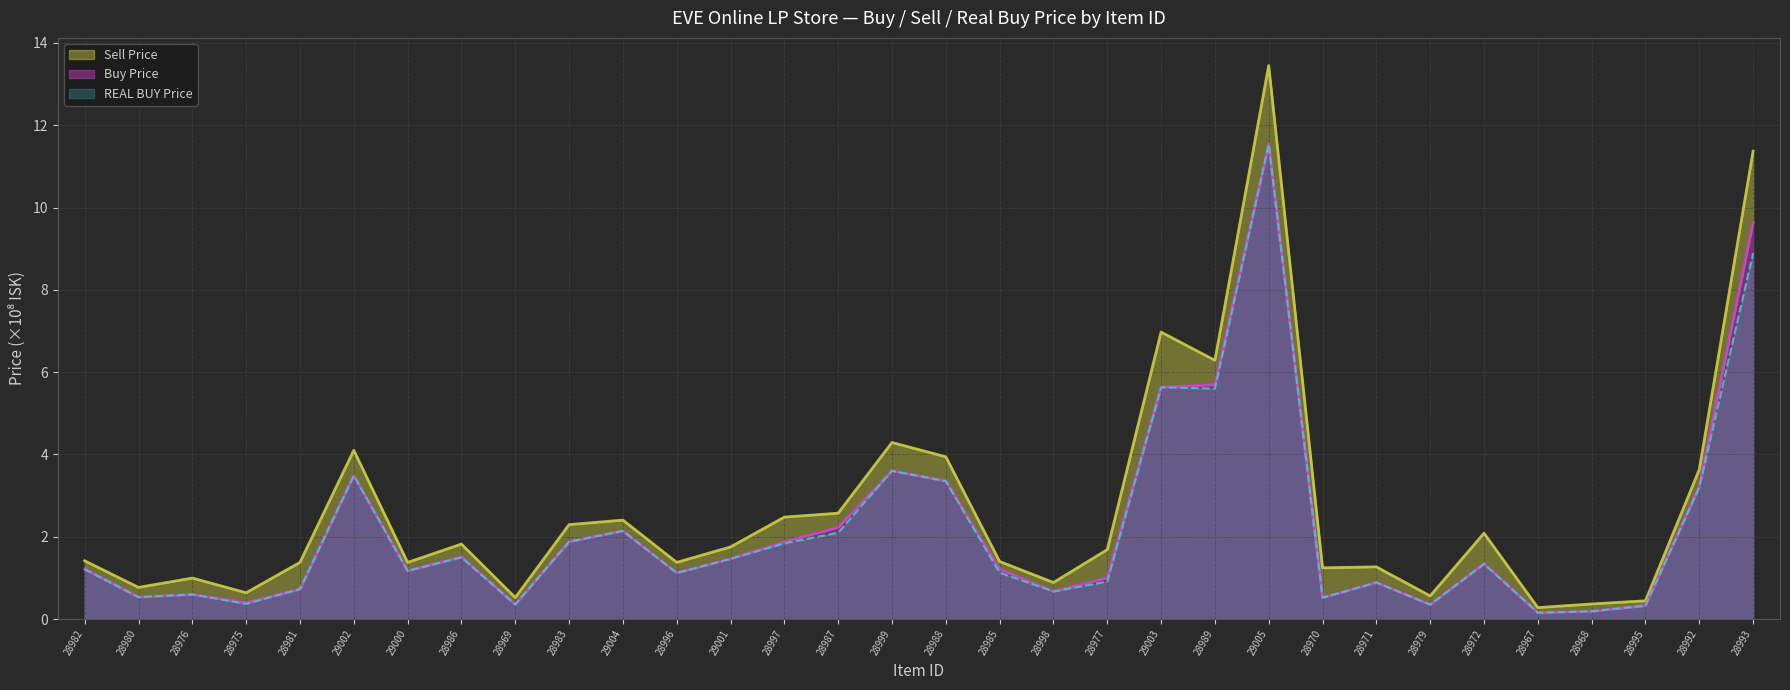

Where is Buy Price nearest to the value 5?

29003